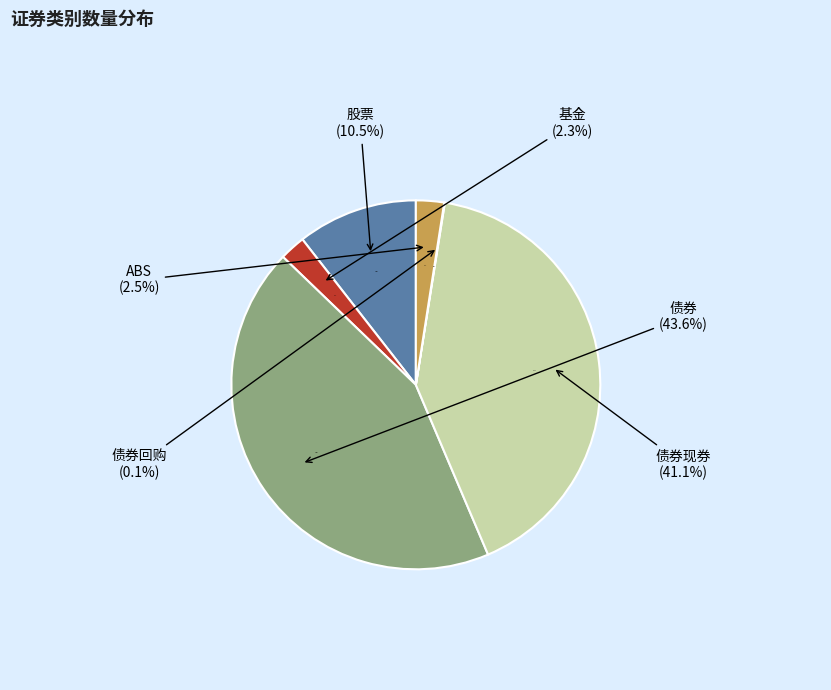

Count the number of slices in the pie.

6